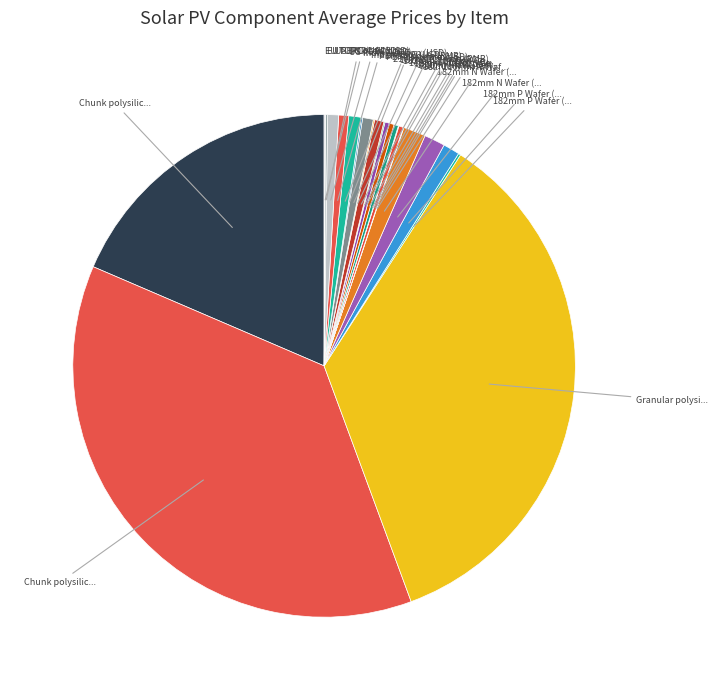

Count the number of slices in the pie.

23